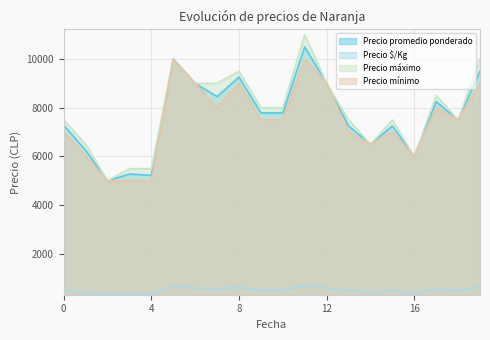

Count the number of data series in this chart.

4